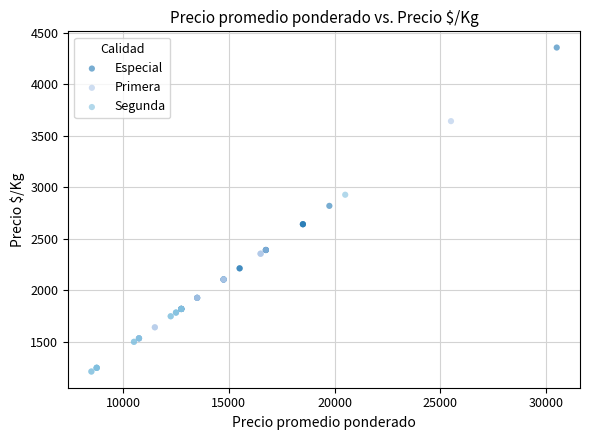

Which series contains the highest Y value?

Especial